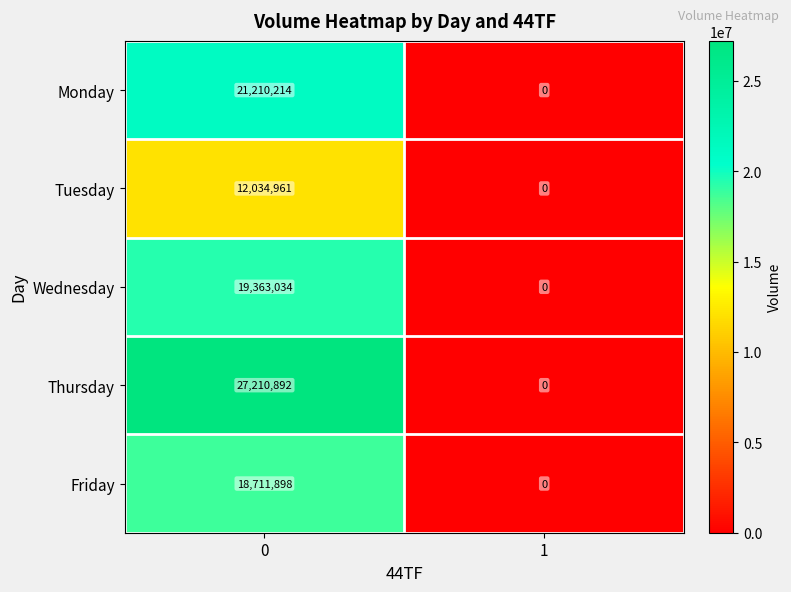

What is the spread (max minus min) of values at 0?

15175931